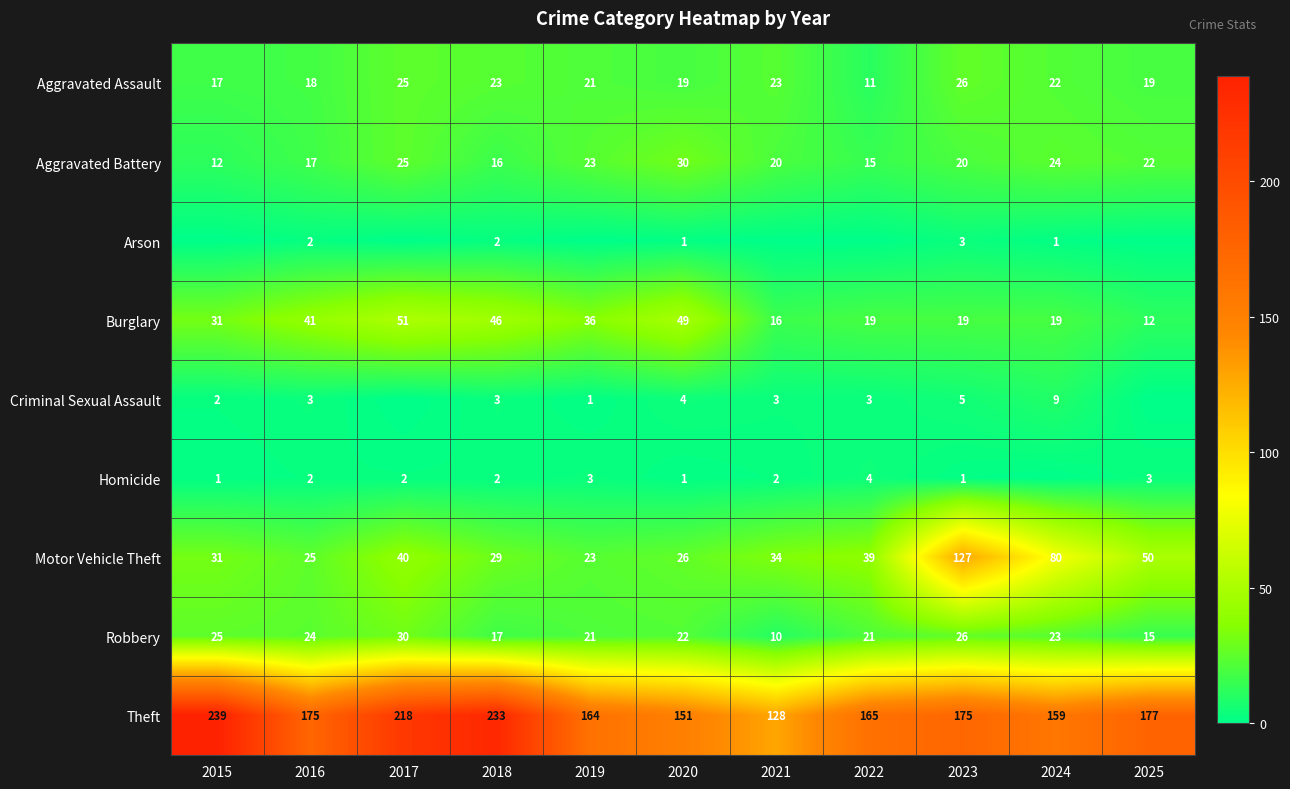

What is the greatest value displayed?

239